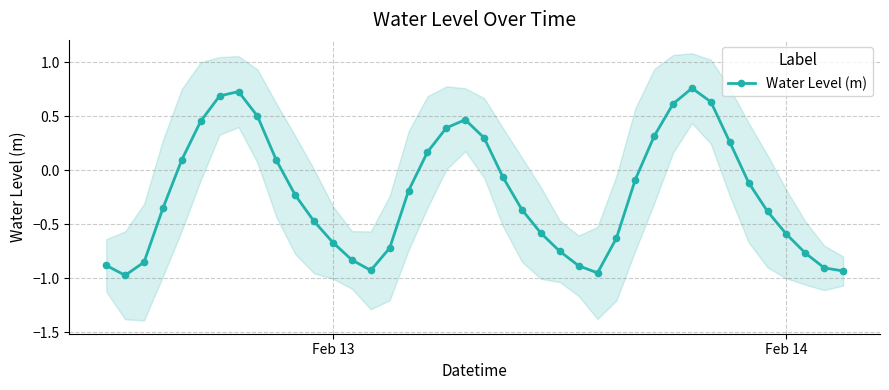

What is the maximum value shown in the chart?

0.8